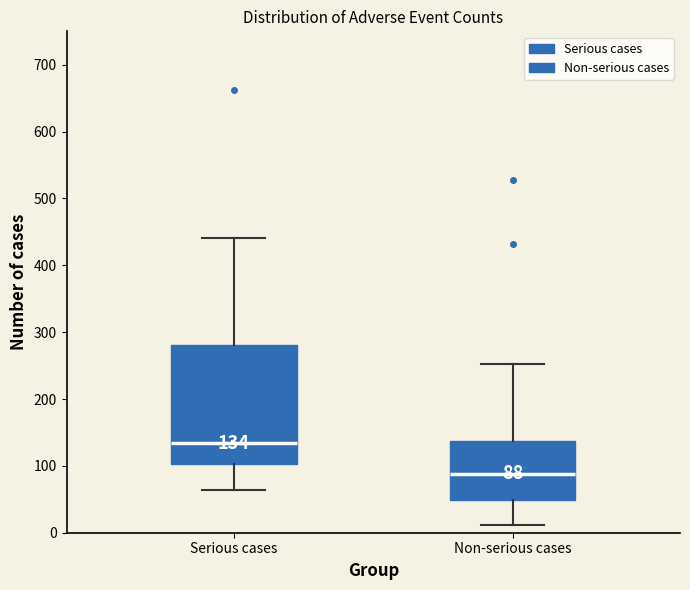

Which box's median line is the highest?

Serious cases